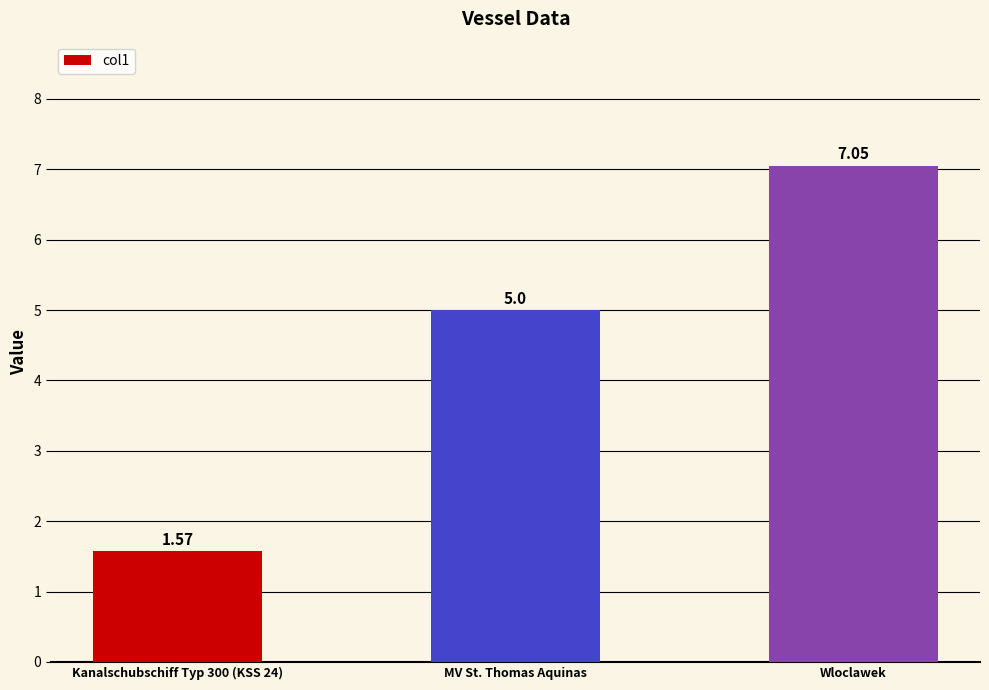

Approximately how many times larger is the value at MV St. Thomas Aquinas compared to Wloclawek?

0.7